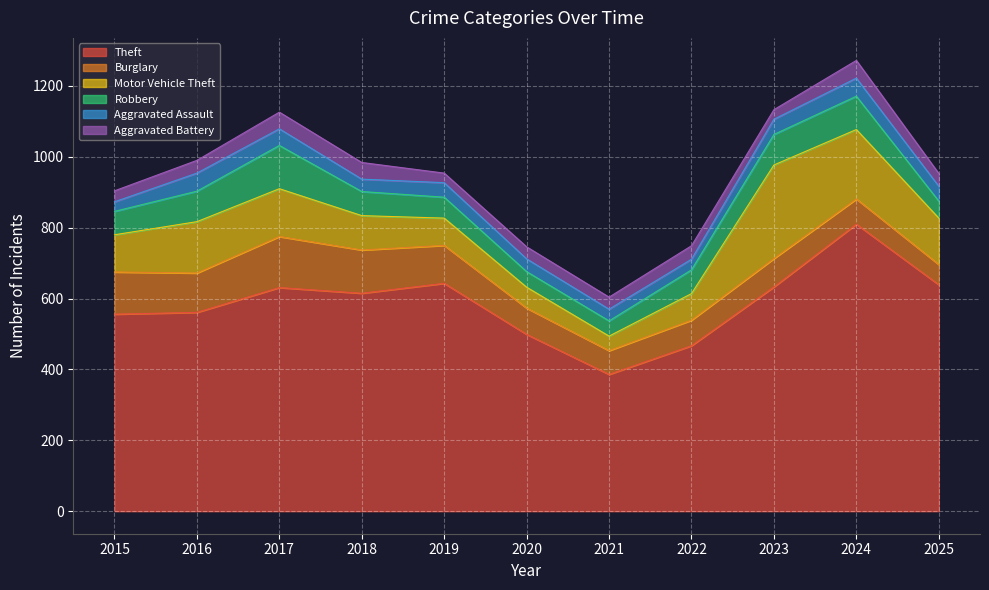

Reading right to left, list all the values displayed in this chart.

Theft: 2025=639	2024=810	2023=633	2022=467	2021=386	2020=499	2019=643	2018=615	2017=631	2016=561	2015=556
Burglary: 2025=57	2024=71	2023=80	2022=72	2021=67	2020=74	2019=107	2018=122	2017=144	2016=111	2015=119
Motor Vehicle Theft: 2025=131	2024=196	2023=264	2022=75	2021=41	2020=59	2019=77	2018=97	2017=135	2016=145	2015=105
Robbery: 2025=48	2024=94	2023=86	2022=67	2021=43	2020=44	2019=59	2018=68	2017=122	2016=86	2015=66
Aggravated Assault: 2025=42	2024=51	2023=43	2022=30	2021=33	2020=36	2019=41	2018=35	2017=47	2016=51	2015=27
Aggravated Battery: 2025=36	2024=50	2023=27	2022=38	2021=34	2020=34	2019=27	2018=47	2017=47	2016=36	2015=31